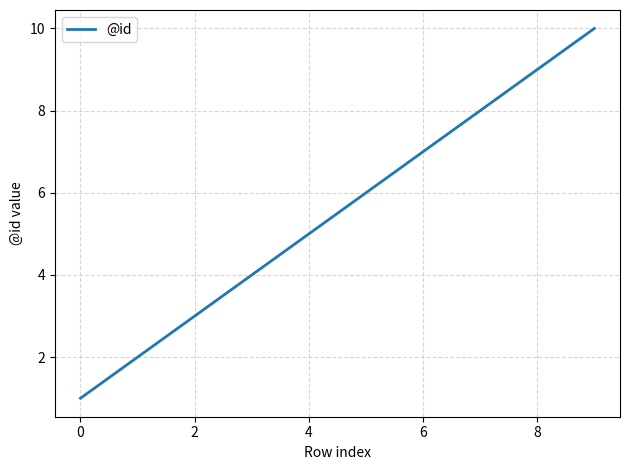

How many distinct data groups are displayed?

1